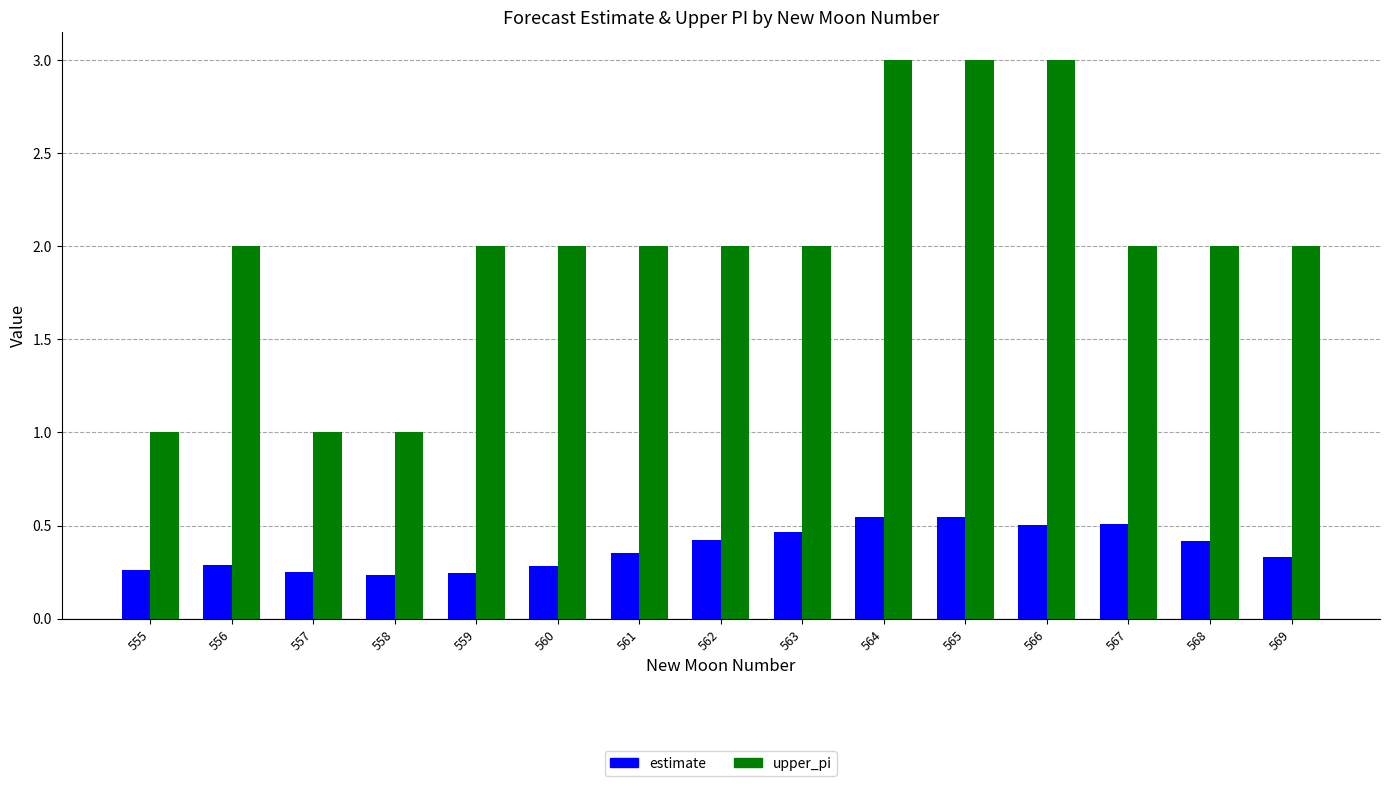

Count the number of data series in this chart.

2